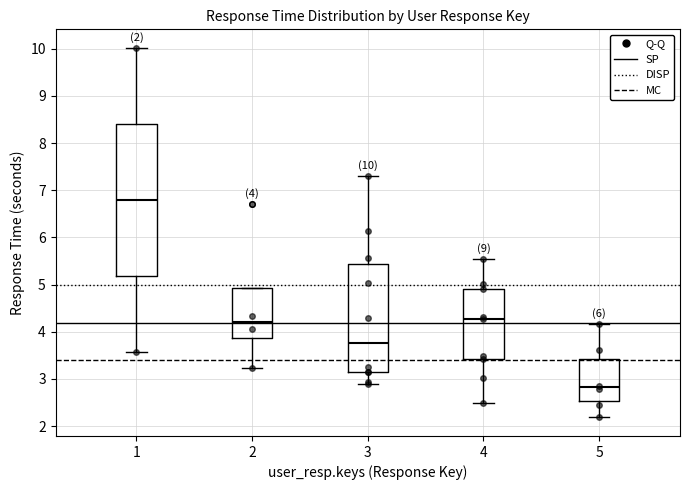

Which box's median line is the highest?

1